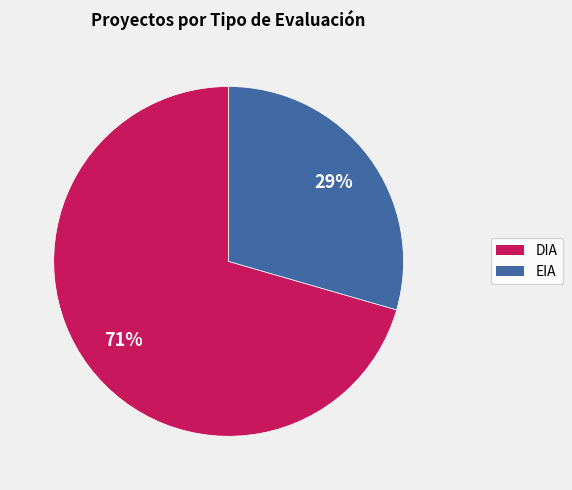

Rank the categories by value from lowest to highest.

EIA, DIA